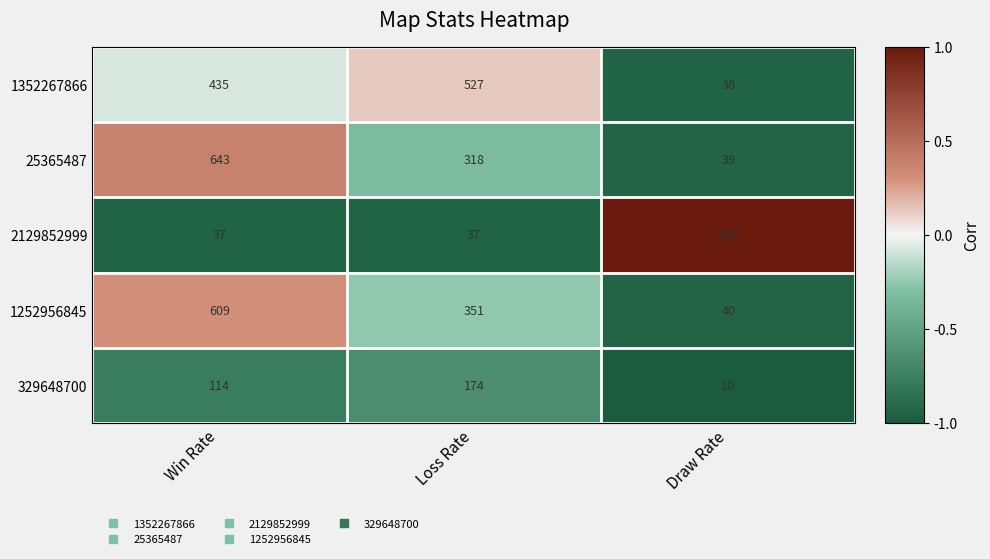

How many data points does each series have?

3